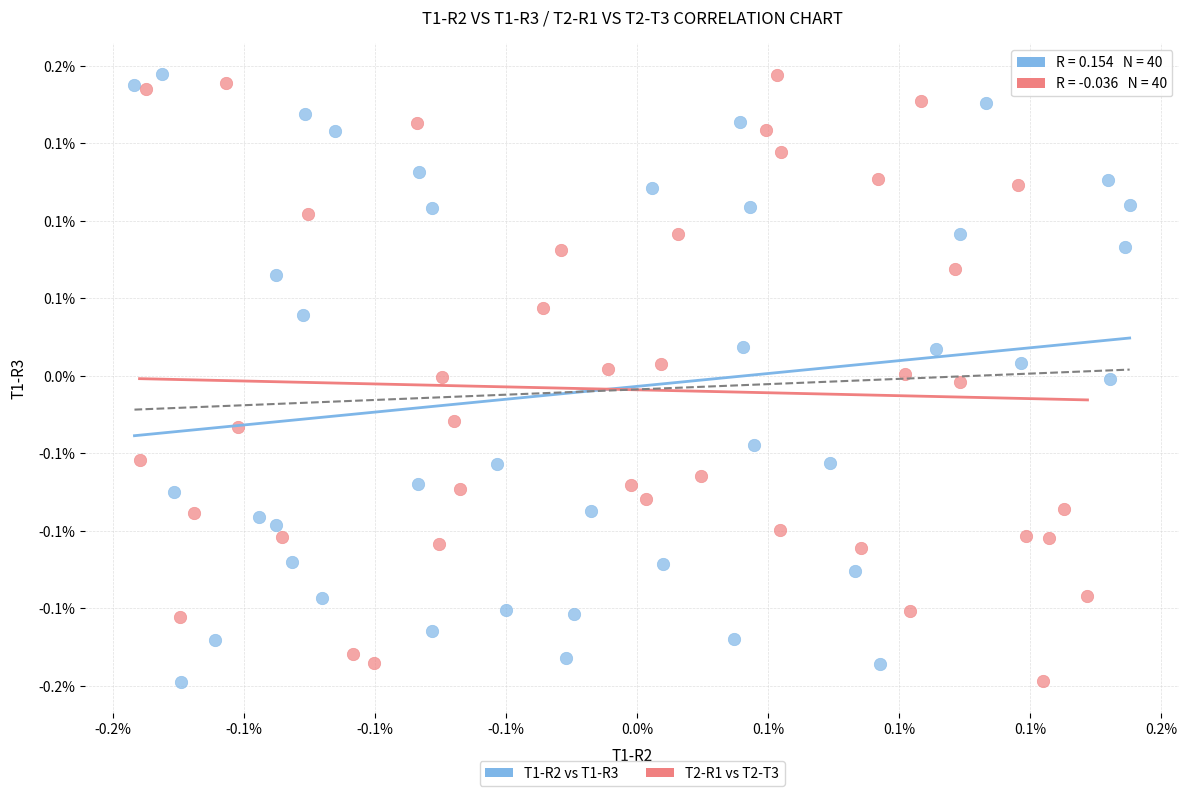

What are all the series names shown in the legend?

T1-R2 vs T1-R3, T2-R1 vs T2-T3